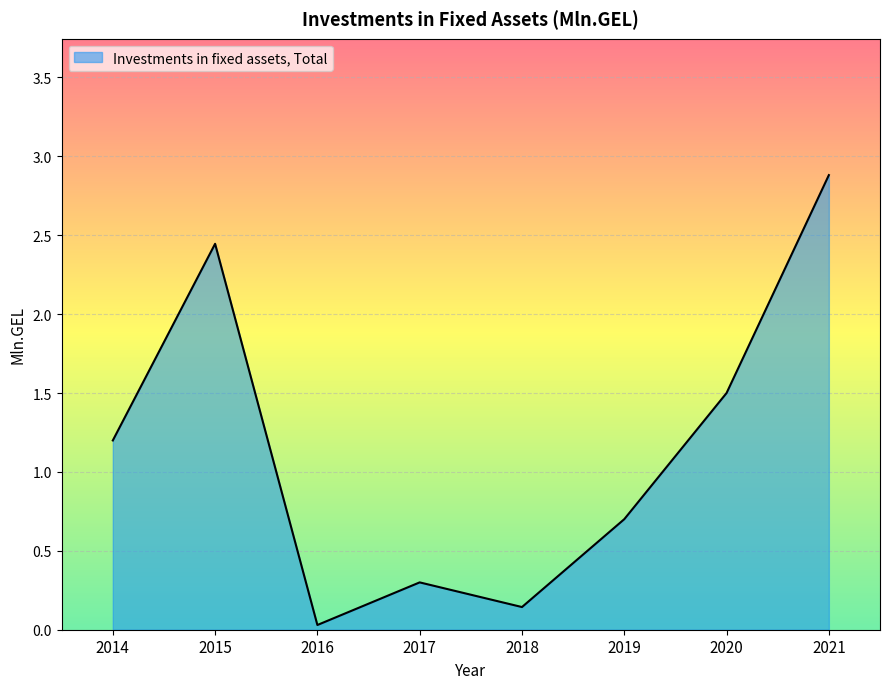

Between 2020 and 2018, which is larger?

2020